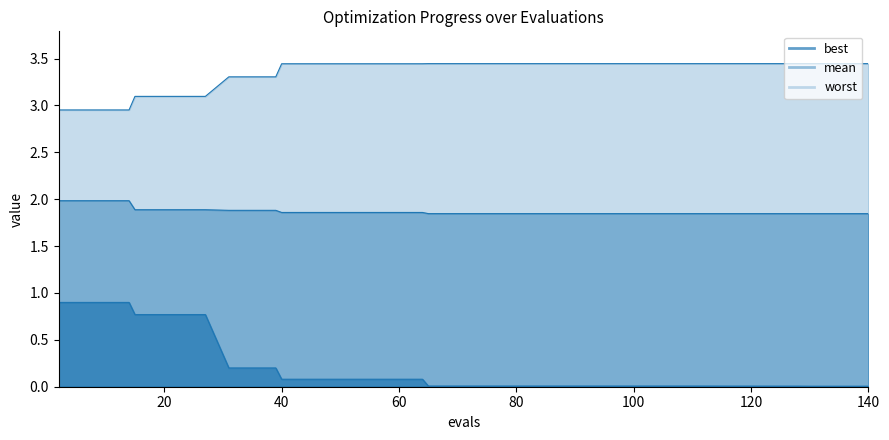

True or false: best and worst cross at least once.

False